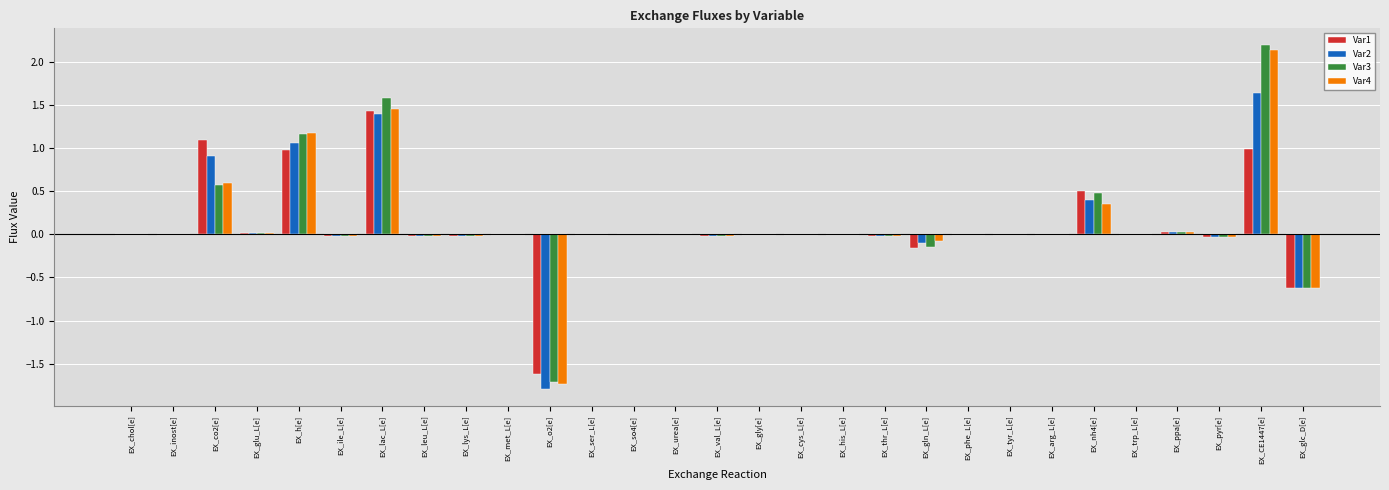

What is the approximate value of Var3 at EX_CE1447[e]?

2.2